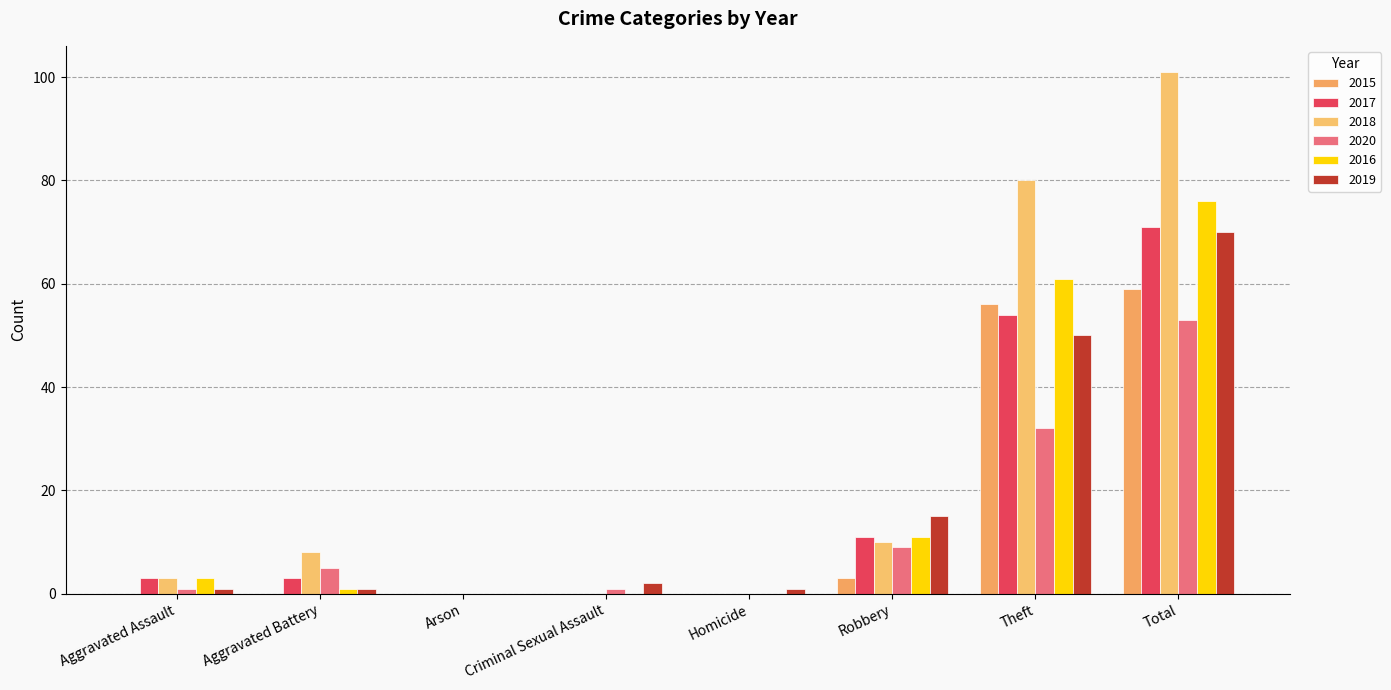

What is the difference between the highest and lowest values at Theft?

48